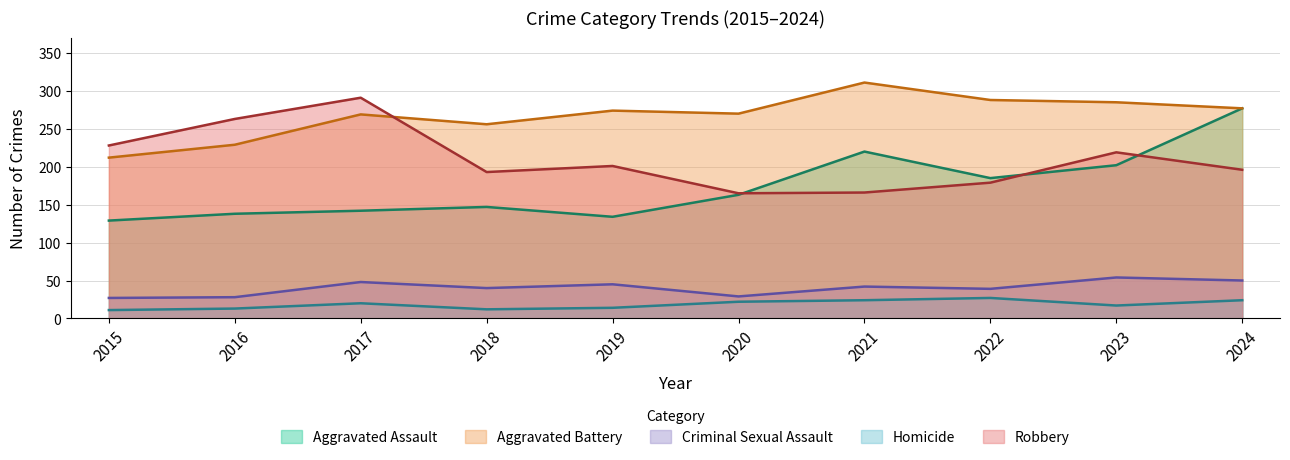

True or false: Aggravated Assault and Homicide intersect in this chart.

False